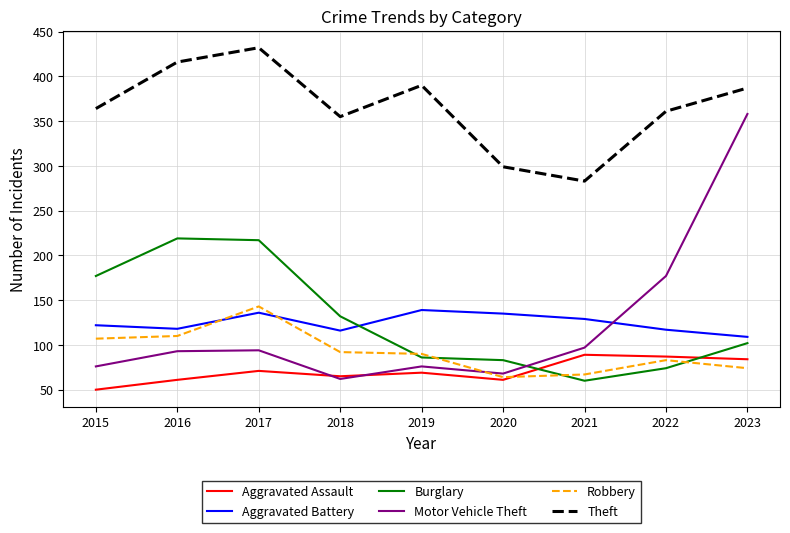

After their last crossing, which series has the higher values: Motor Vehicle Theft or Burglary?

Motor Vehicle Theft